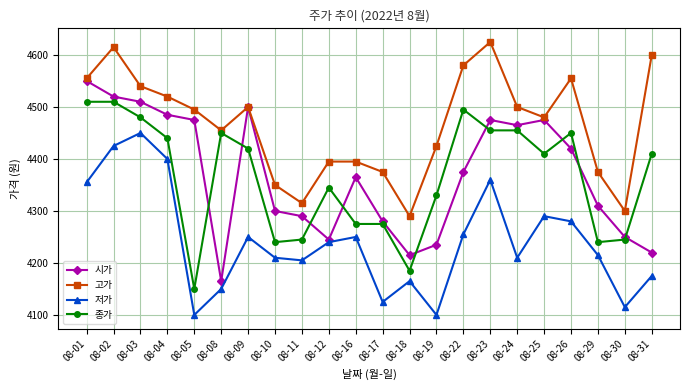

What is the difference between the highest and lowest values at 08-16?

145